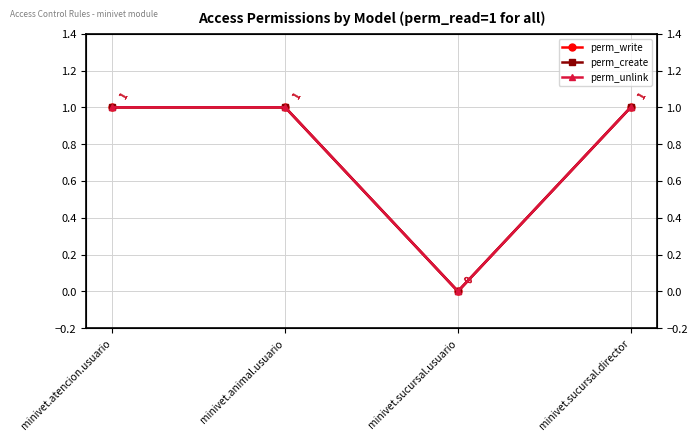

The perm_write series shows 0 at minivet.sucursal.usuario. True or false?

True